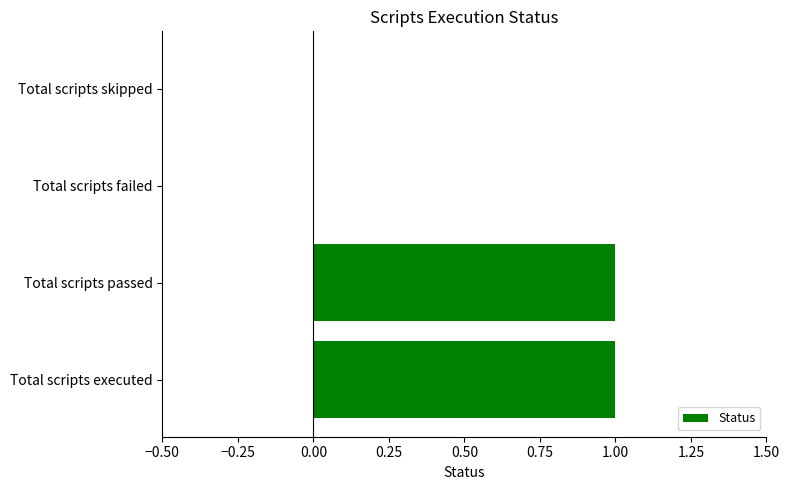

What is the maximum value shown in the chart?

1